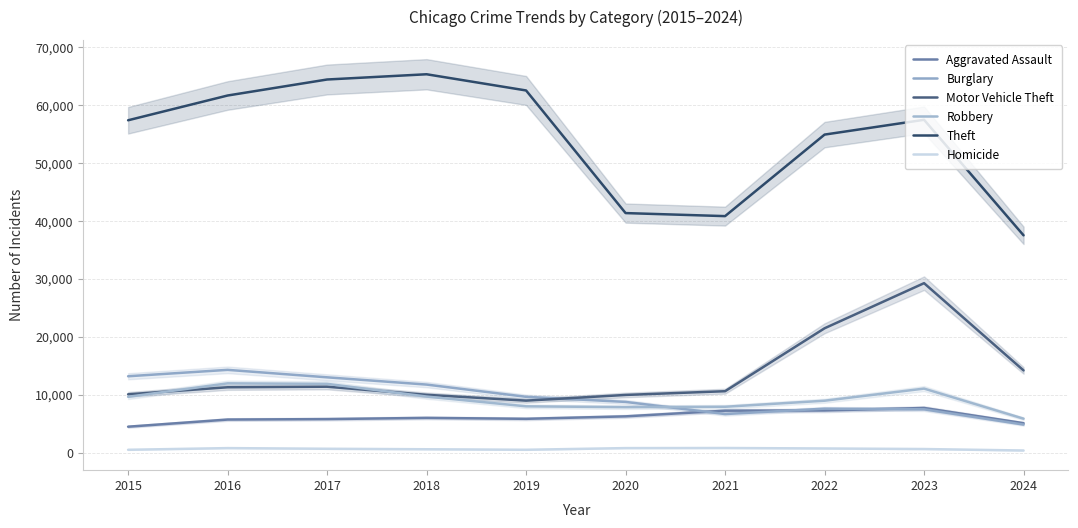

What is the difference between the Burglary values at 2022 and 2018?

4154